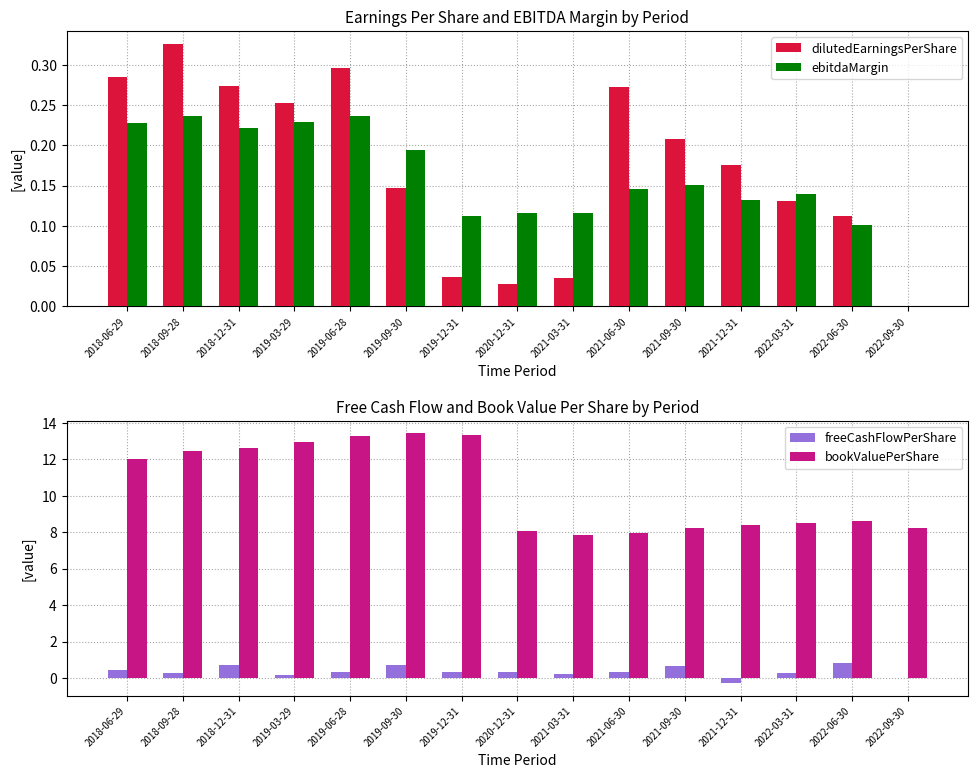

Which series has the largest total across all categories?

bookValuePerShare